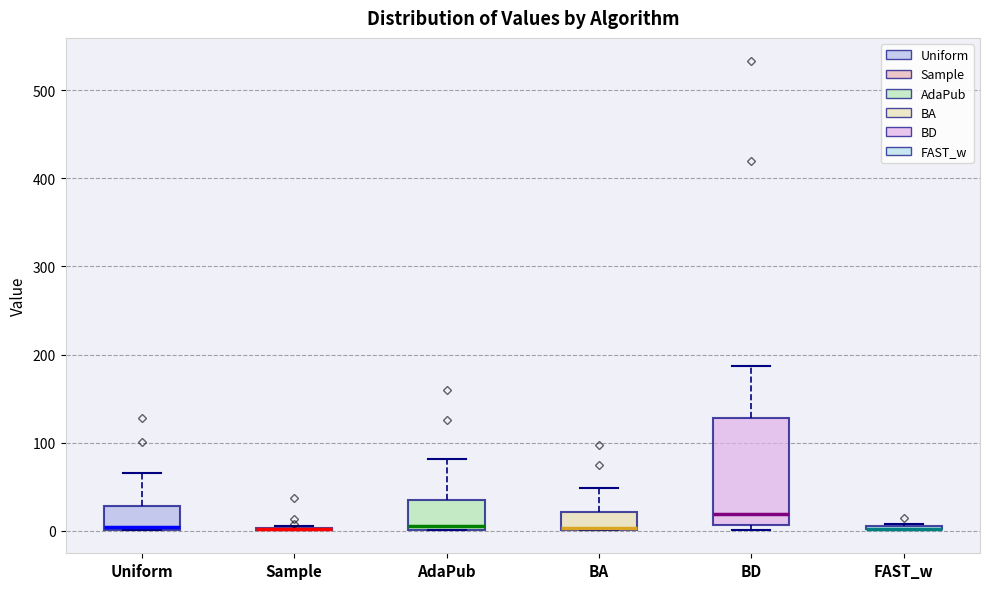

Reading left to right, transcribe this box plot: for each box, give where its median line is, the range the box spans, and where its two whiskers end, as read against the y-axis. The values are not printed on the chart, so give them approximately, as read against the axis.

Uniform: median 0 (just above the box's lower edge), box 0 to 30, whiskers 0 to 70
Sample: box collapsed to a line at 0, whiskers 0 to 0
AdaPub: median 10, box 0 to 40, whiskers 0 to 80
BA: median 0 (drawn on the box's lower edge), box 0 to 20, whiskers 0 to 50
BD: median 20, box 10 to 130, whiskers 0 to 190
FAST_w: box collapsed to a line at 0, whiskers 0 to 10